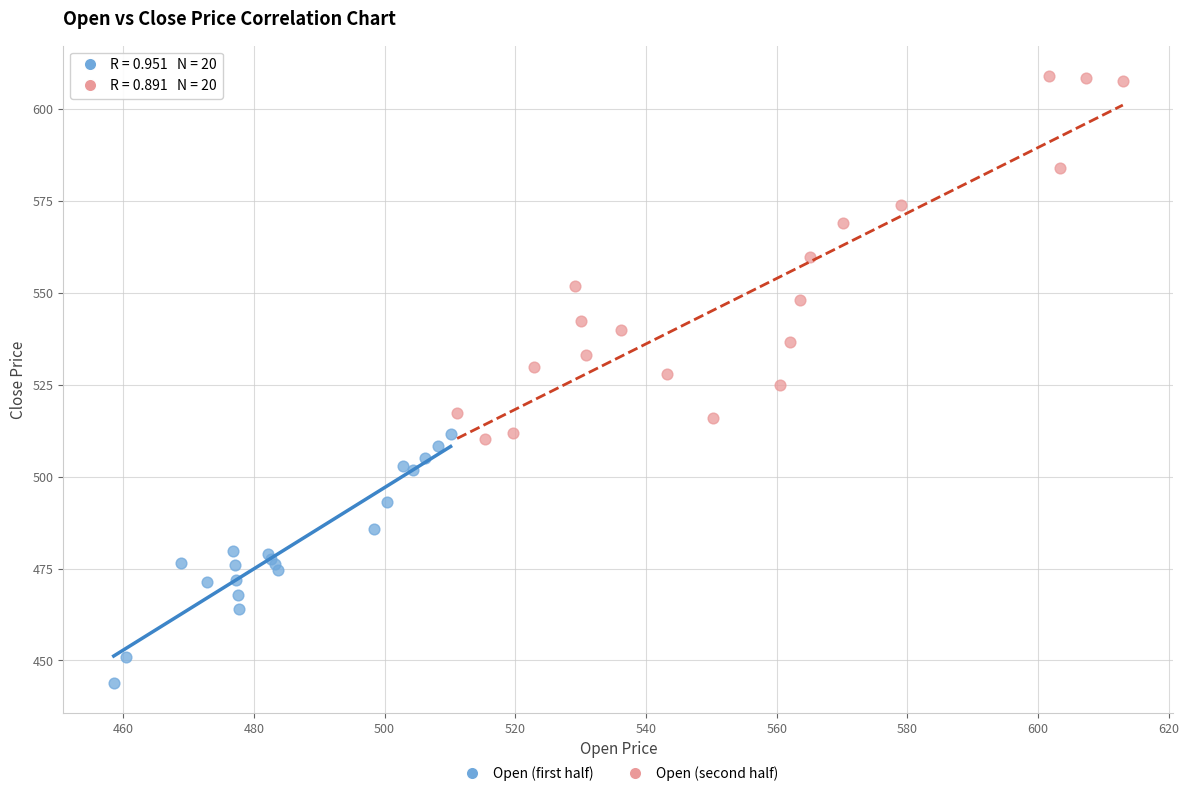

Which series reaches the maximum Y coordinate?

Open (second half)